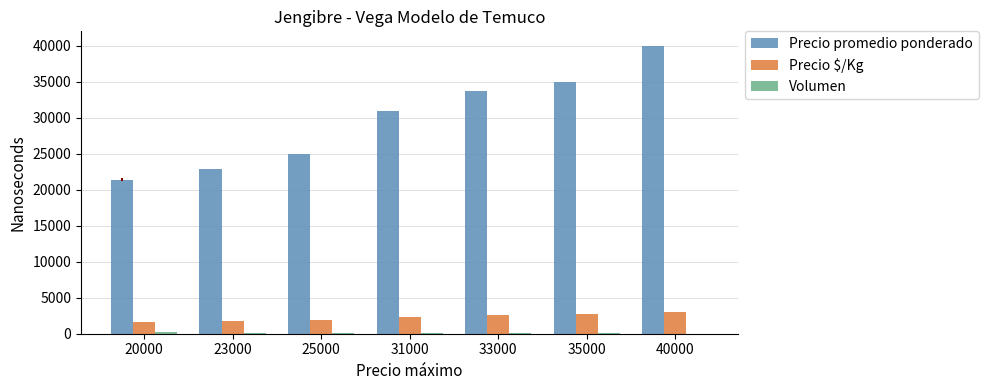

True or false: Precio $/Kg has a value of 1923 at 25000.

True